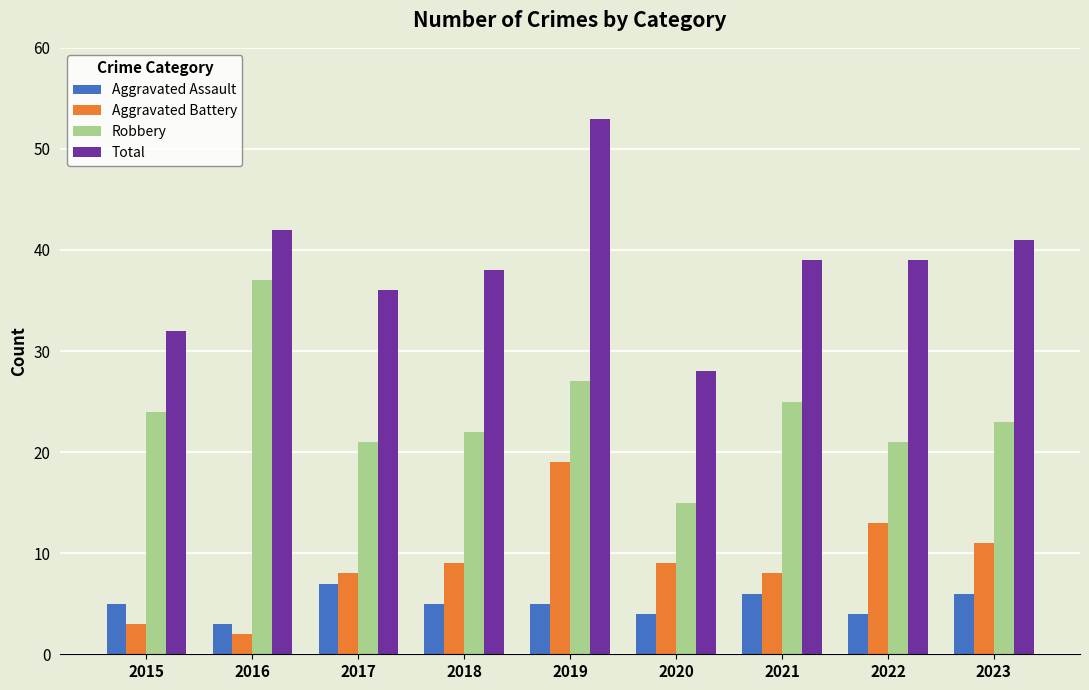

At 2021, list the series in order from largest to smallest.

Total, Robbery, Aggravated Battery, Aggravated Assault